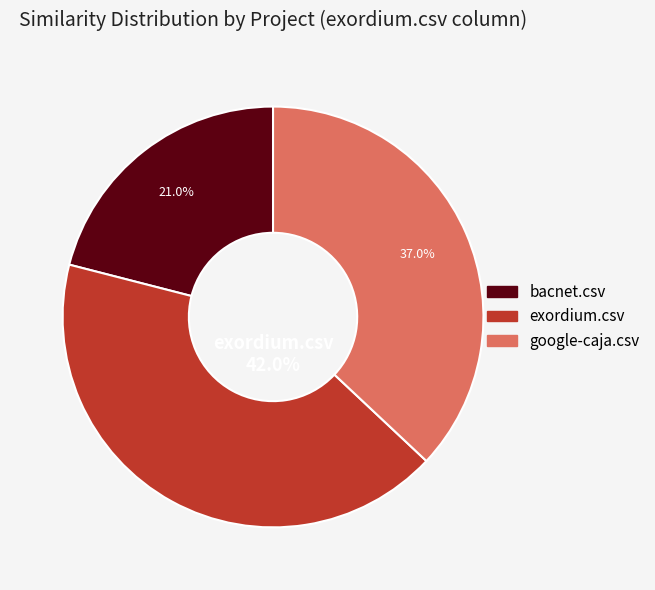

To the nearest percent, what is the difference between the exordium.csv and google-caja.csv slice percentages?

5%